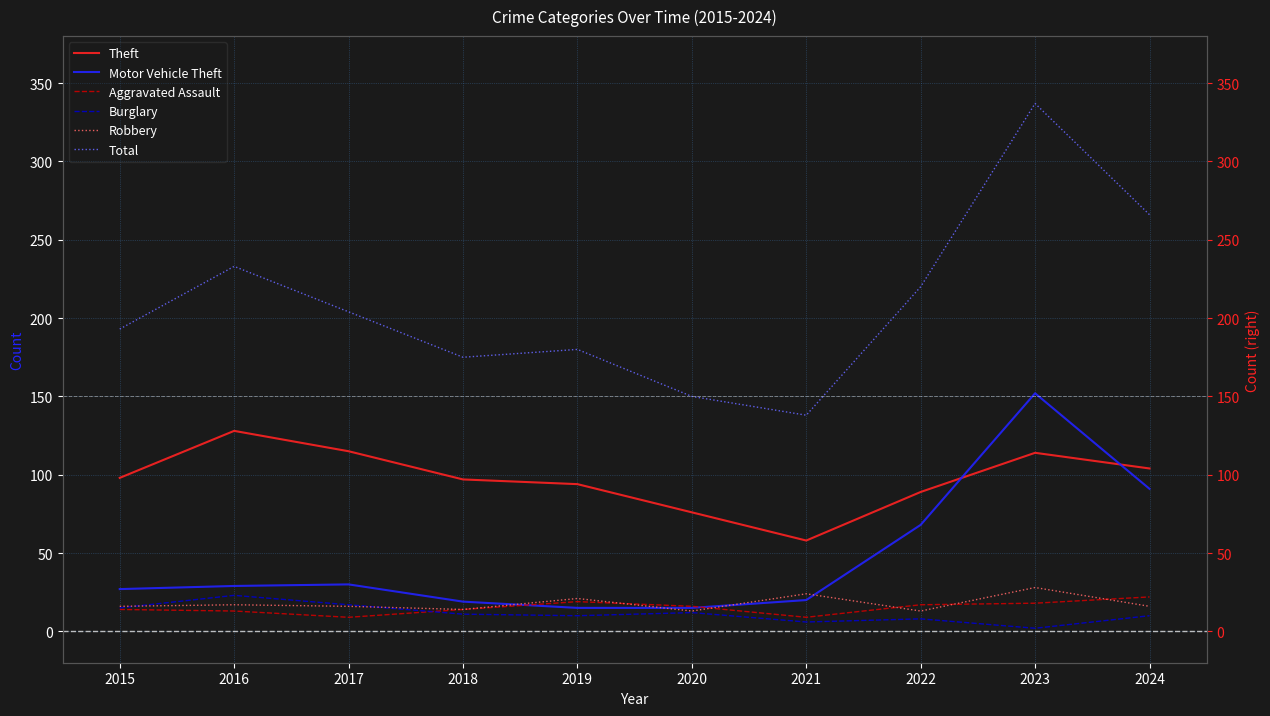

What are all the series names shown in the legend?

Theft, Motor Vehicle Theft, Aggravated Assault, Burglary, Robbery, Total